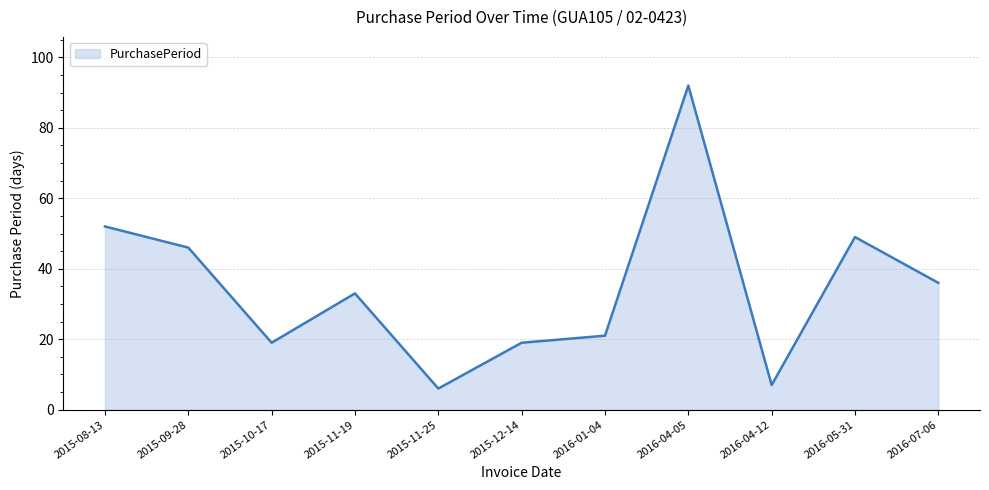

Is it true that the value at 2016-04-12 is 3?

False